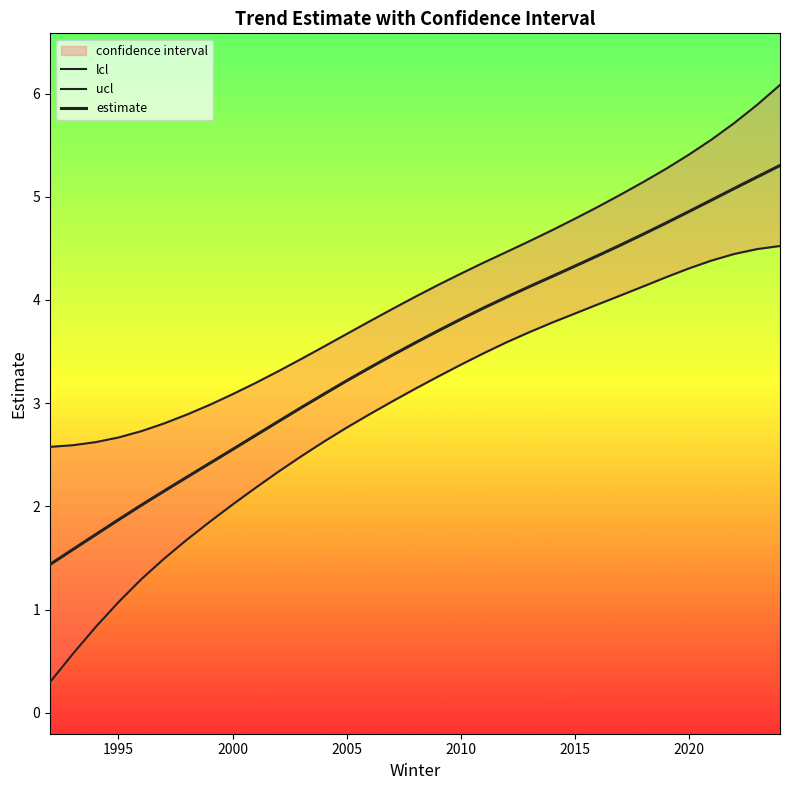

What are all the series names shown in the legend?

lcl, ucl, estimate